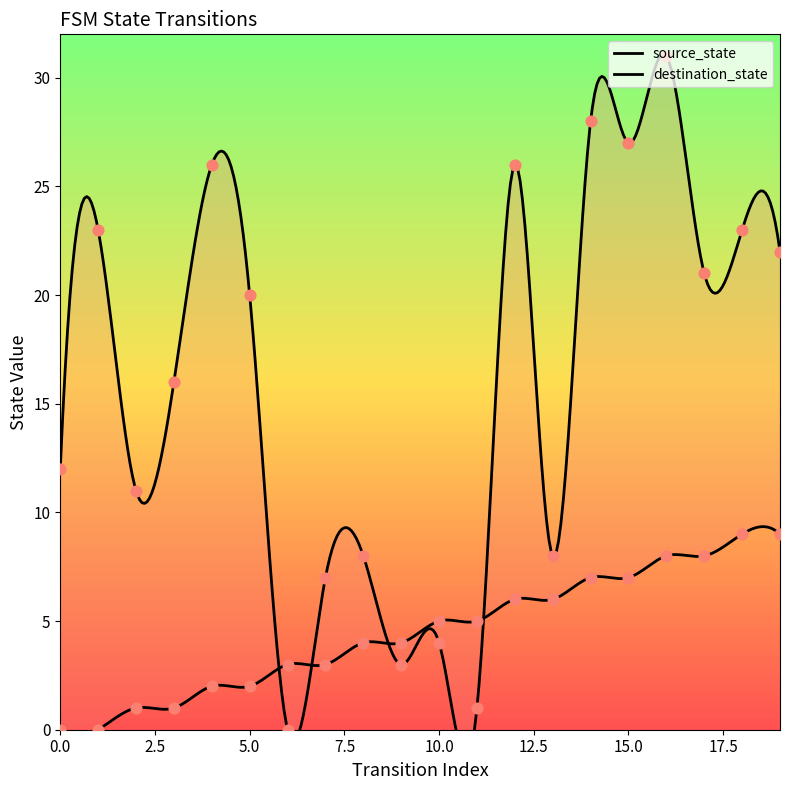

What is the total value across all series at 4?

28